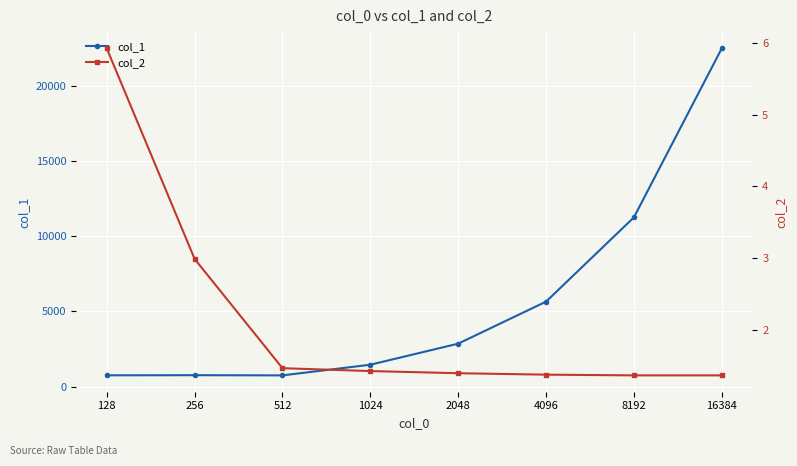

How many values in the col_1 series exceed 2862?

3